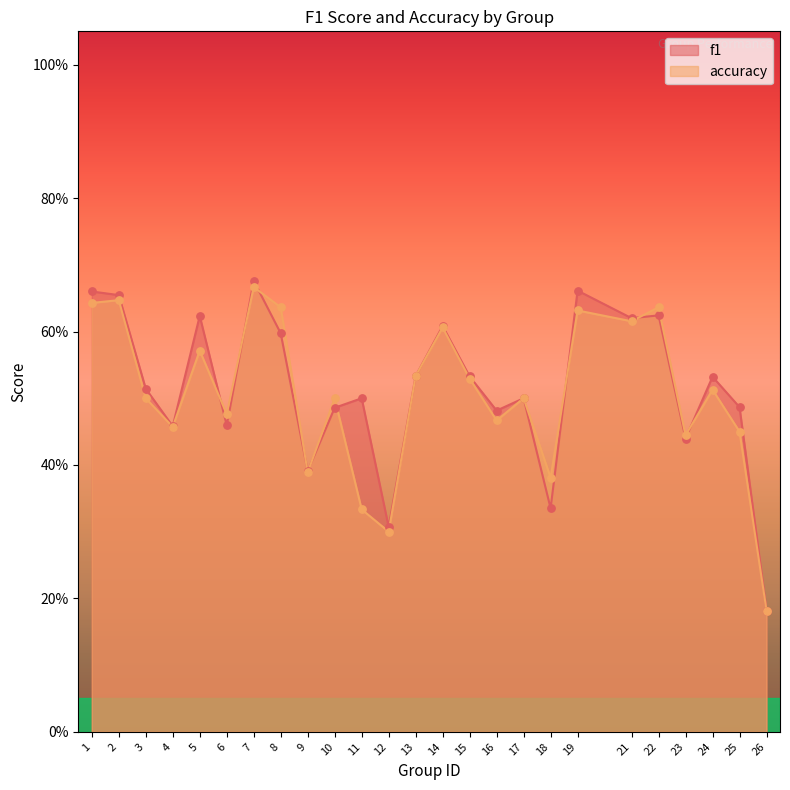

What is the total value across all series at 23?

0.9